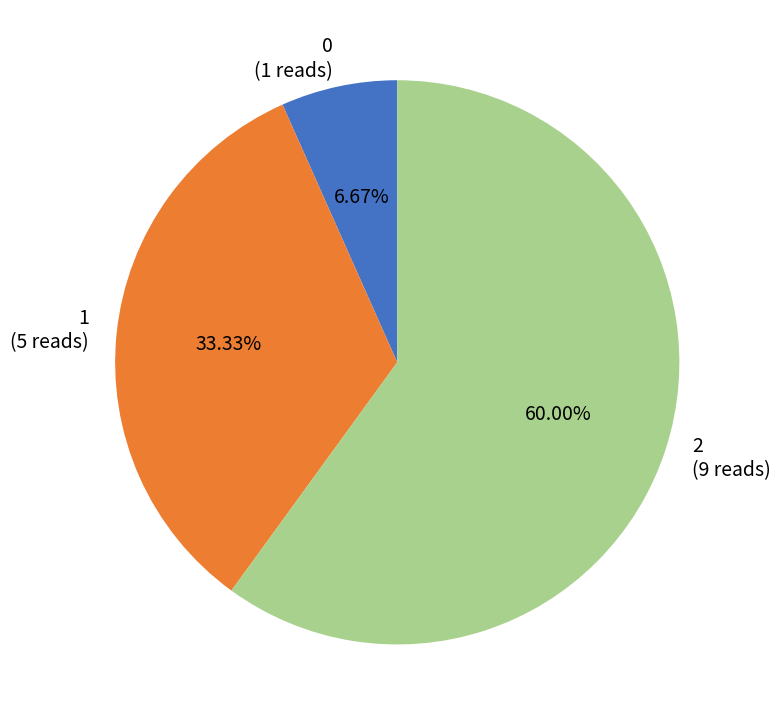

What percentage is the 0 slice, to the nearest percent?

7%